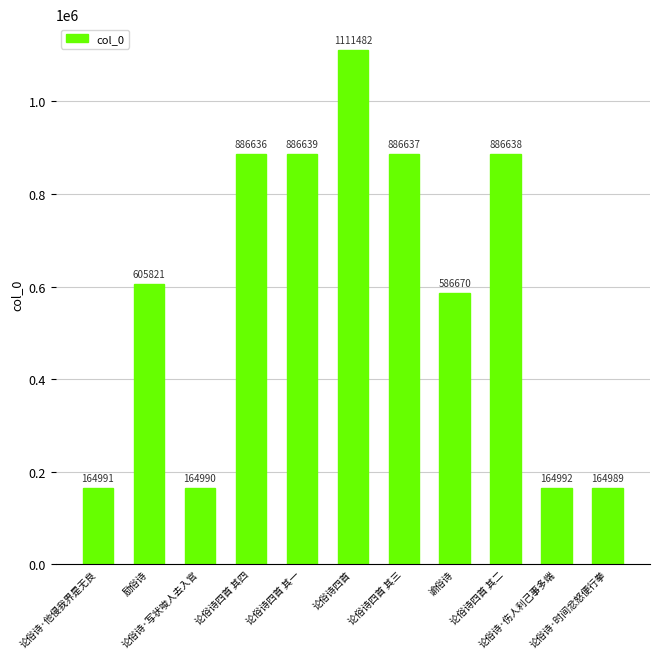

Reading left to right, extract all data points from this chart.

论俗诗·他侵我界是无良=164991	励俗诗=605821	论俗诗·写状唆人去入官=164990	论俗诗四首 其四=886636	论俗诗四首 其一=886639	论俗诗四首=1111482	论俗诗四首 其三=886637	谕俗诗=586670	论俗诗四首 其二=886638	论俗诗·伤人利己事多端=164992	论俗诗·时间忿怒便行拳=164989